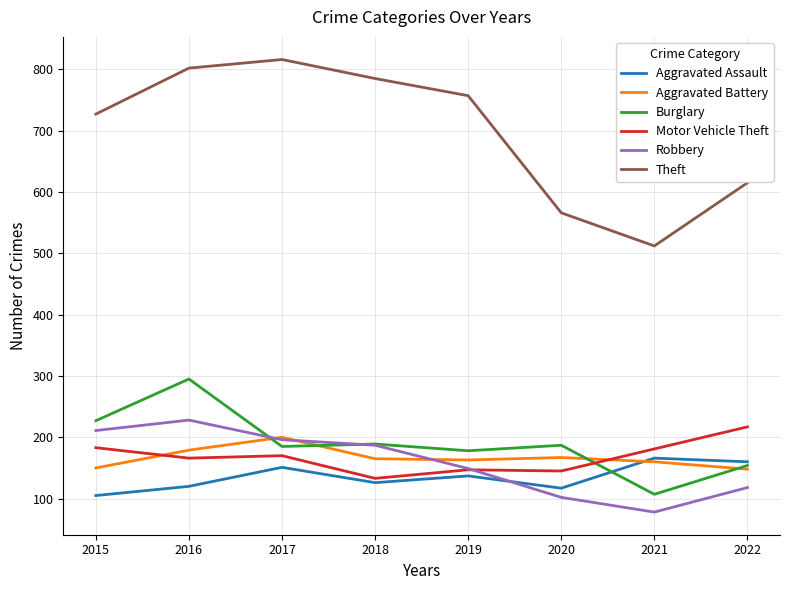

At which category does Robbery reach its first local peak?

2016